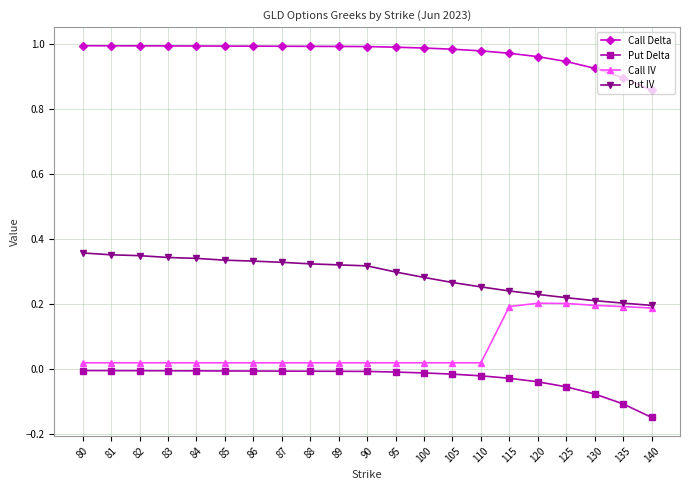

The Put IV series shows 0.1 at 135. True or false?

False